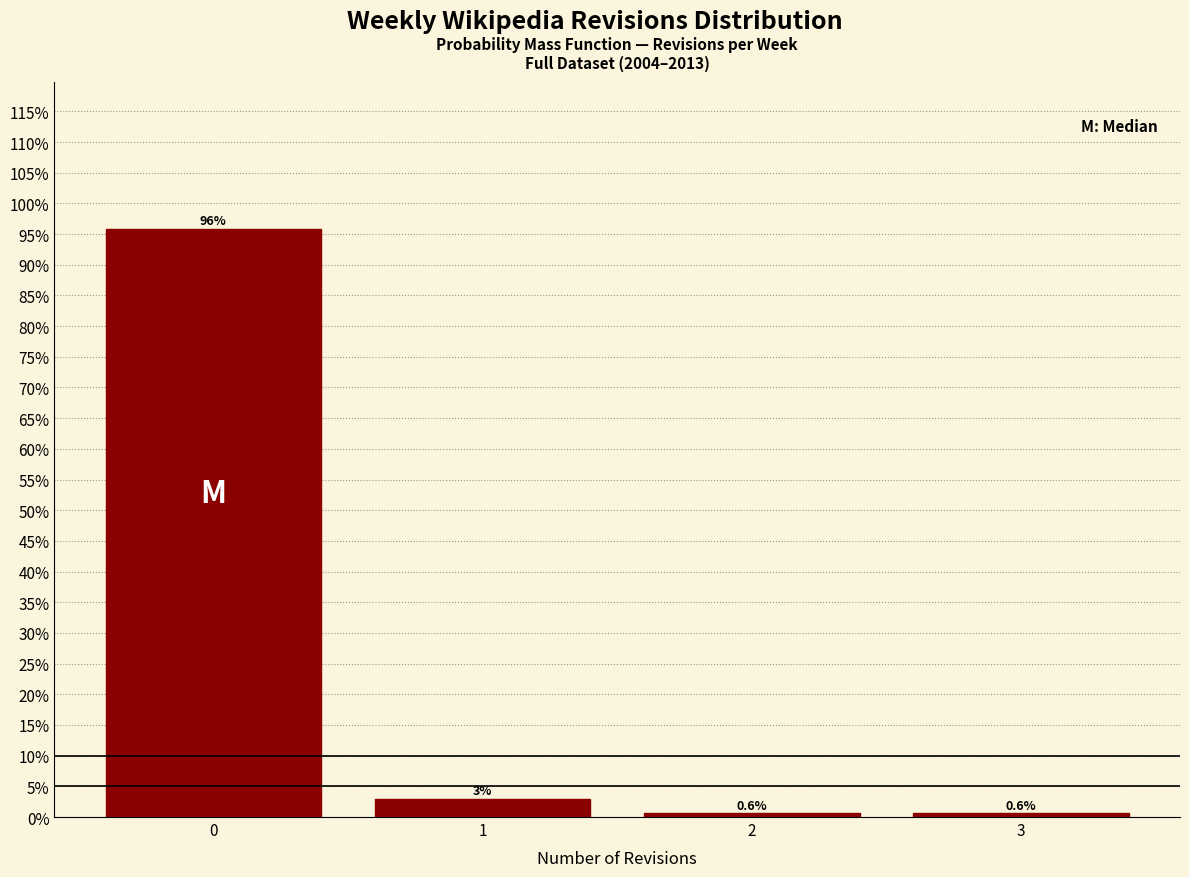

Which range on the x-axis has the tallest bar?

-0.5 to 0.5